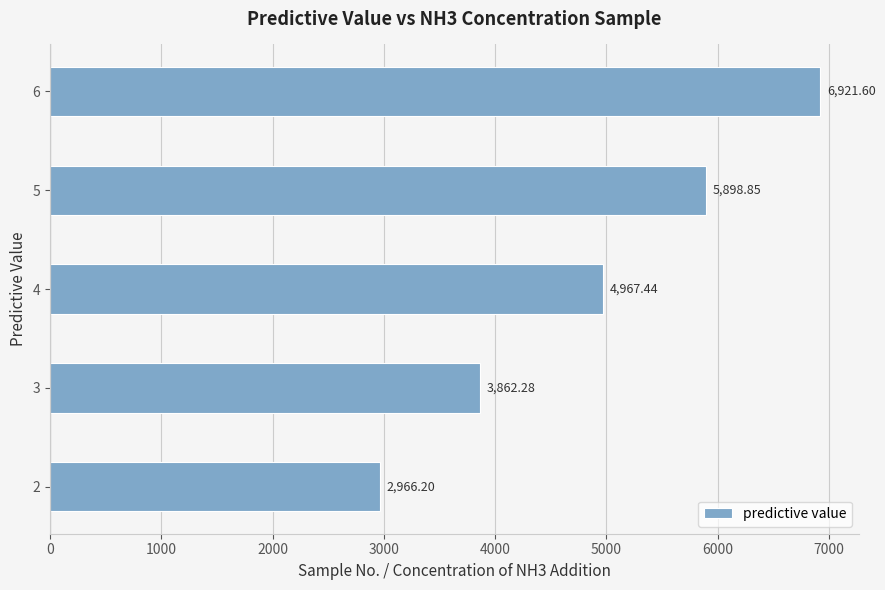

What is the difference between the maximum and minimum values?

3955.4